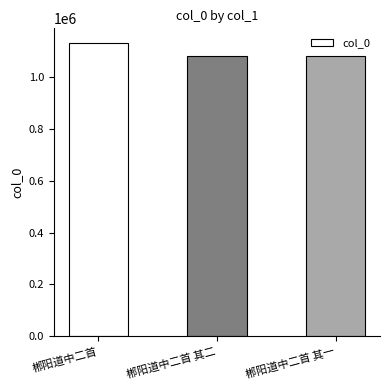

Is it true that the value at 郴阳道中二首 其一 is 568194?

False